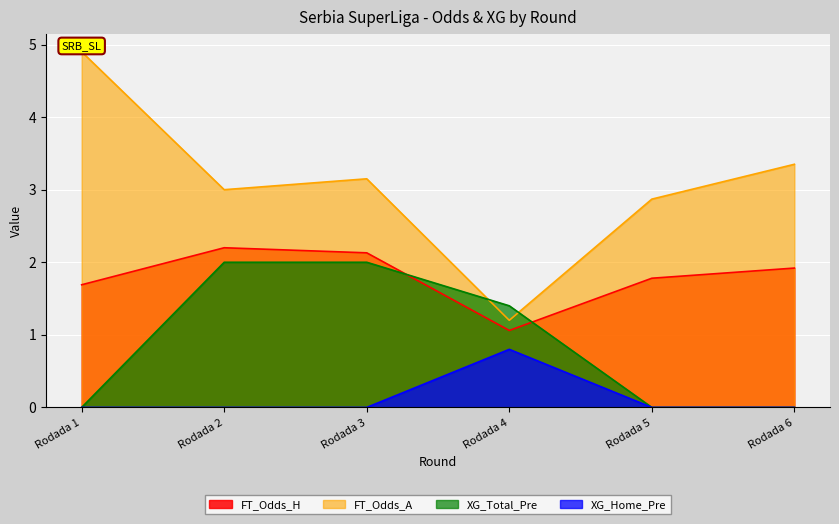

How many lines are shown in the chart?

4